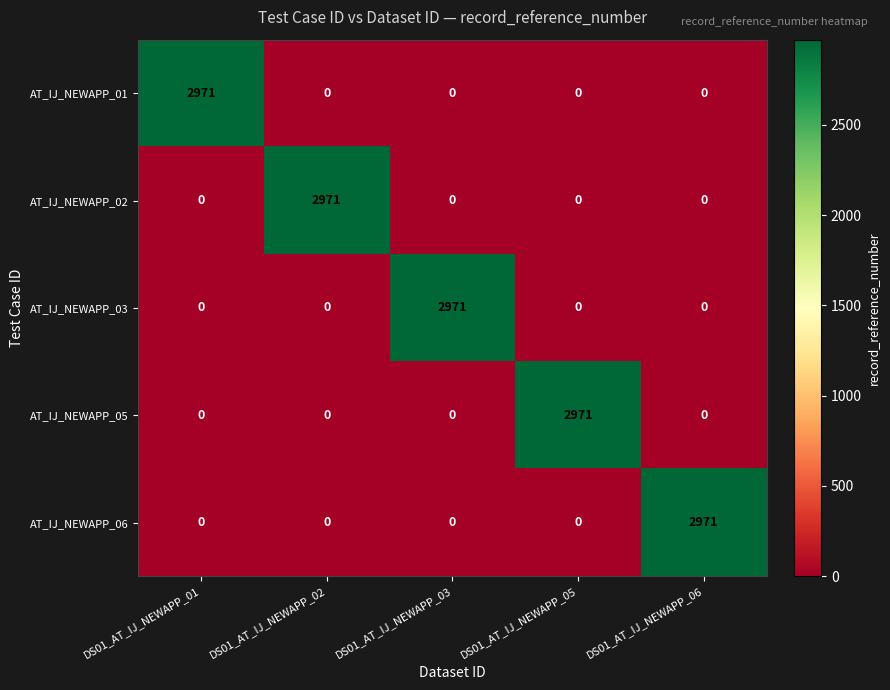

What is the difference between the highest and lowest values at DS01_AT_IJ_NEWAPP_06?

2971